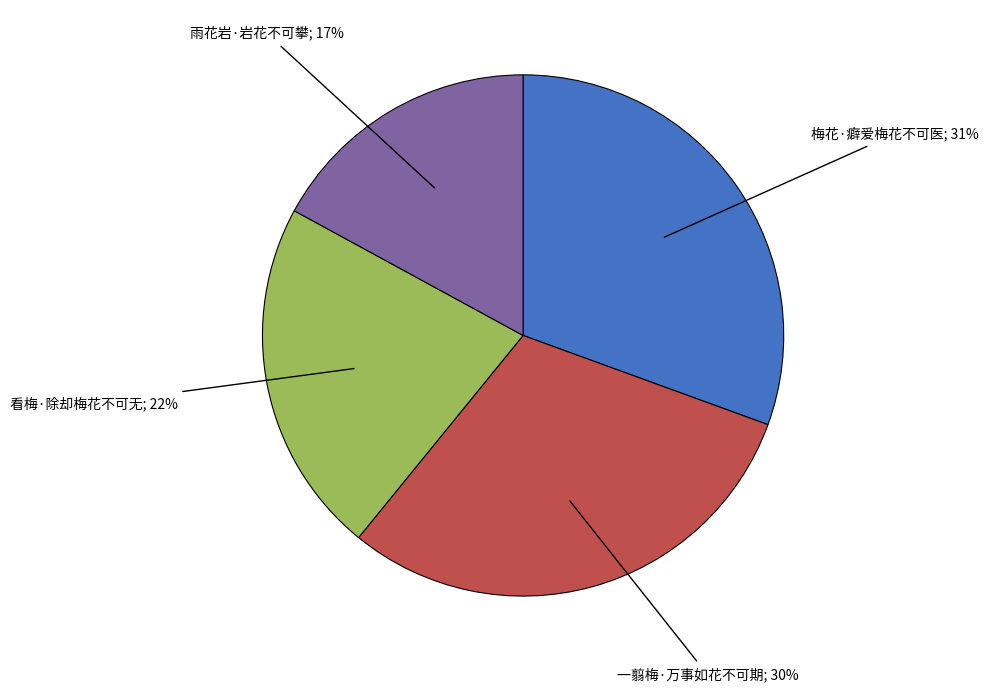

Does any single category account for the majority?

No